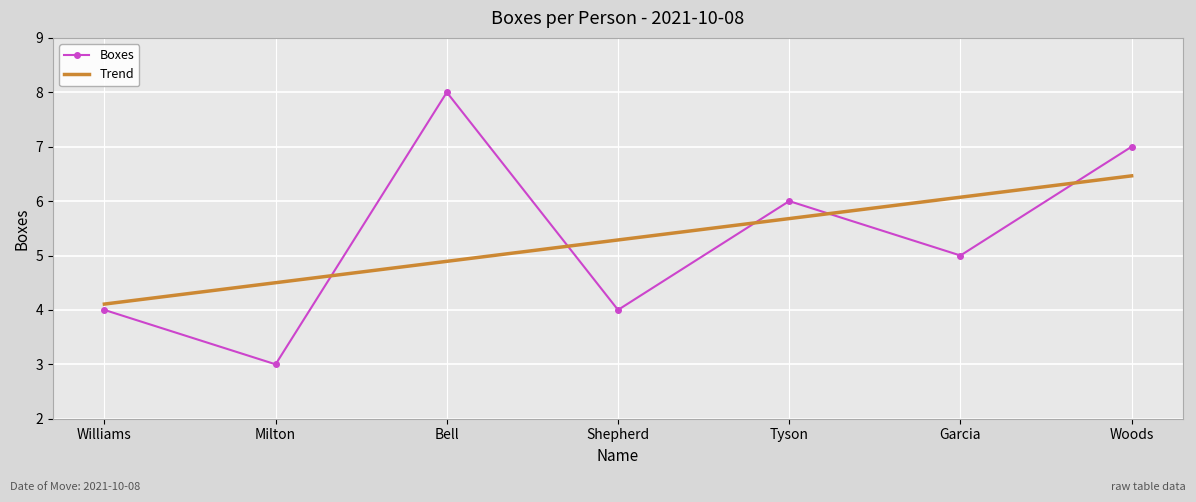

What position from the left is Bell?

3